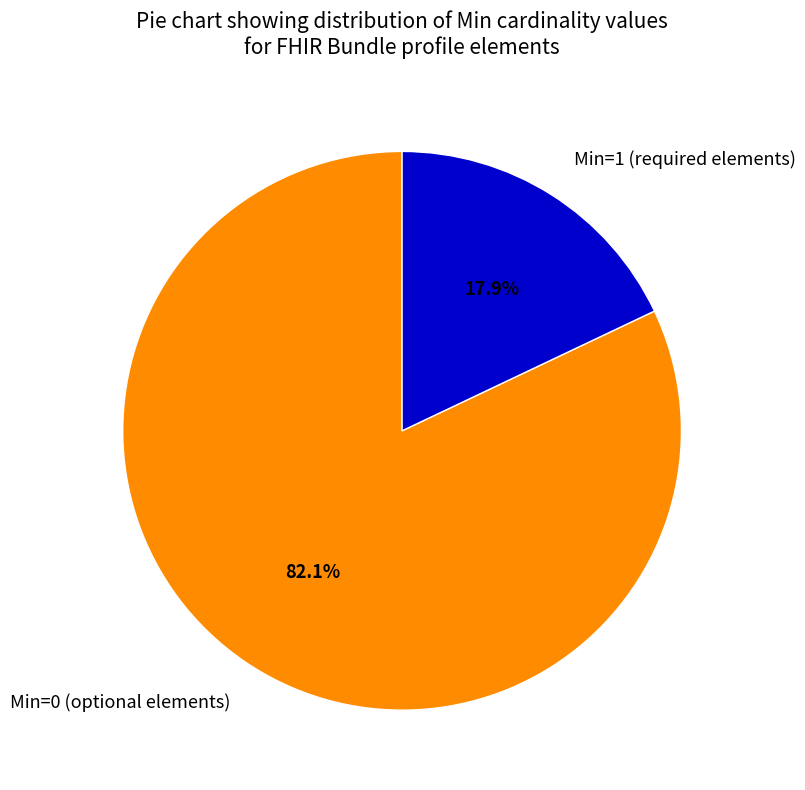

Count the number of slices in the pie.

2